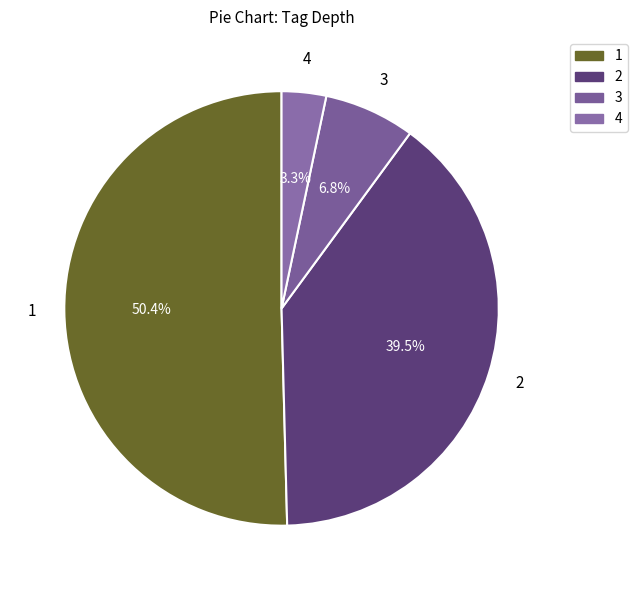

How many slices are in this pie chart?

4